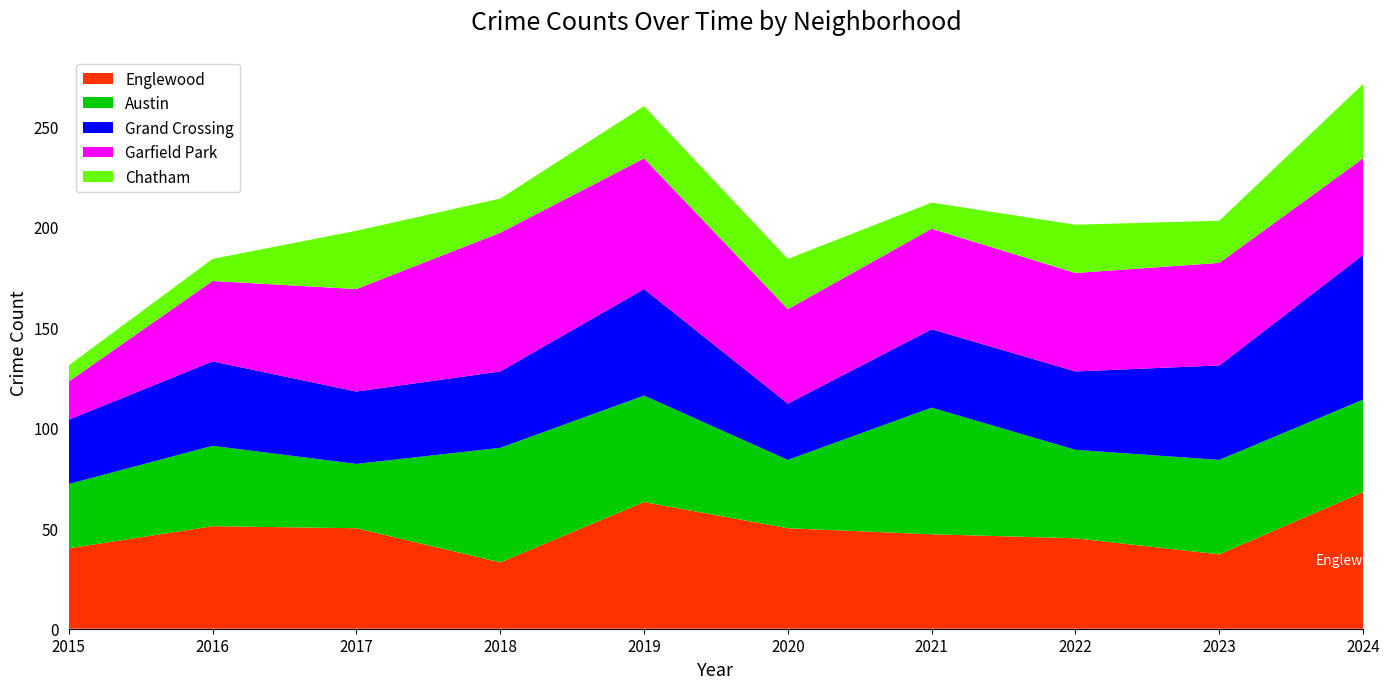

Reading right to left, list all the values displayed in this chart.

Englewood: 68	37	45	47	50	63	33	50	51	40
Austin: 46	47	44	63	34	53	57	32	40	32
Grand Crossing: 72	47	39	39	28	53	38	36	42	32
Garfield Park: 48	51	49	50	47	65	69	51	40	19
Chatham: 37	21	24	13	25	26	17	29	11	8